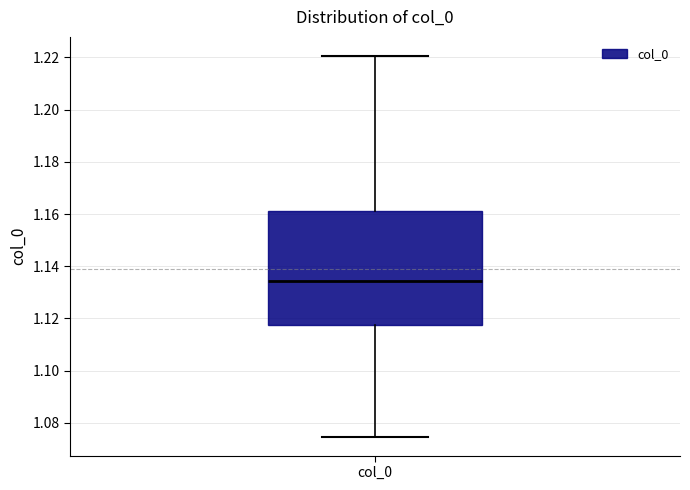

Transcribe this box plot: give where the median line is, the range the box spans, and where the two whiskers end, as read against the y-axis. The values are not printed on the chart, so give them approximately, as read against the axis.

median 1.134, box 1.118 to 1.162, whiskers 1.074 to 1.220